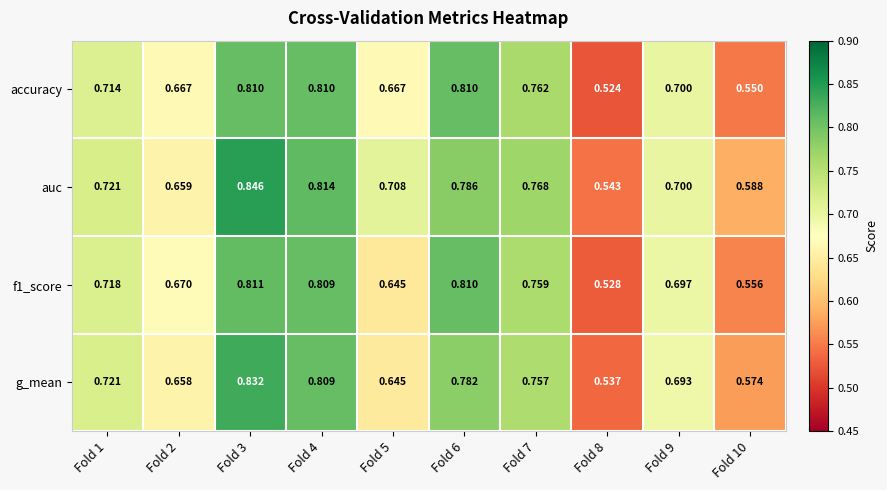

Which series changed the most between Fold 3 and Fold 6?

auc